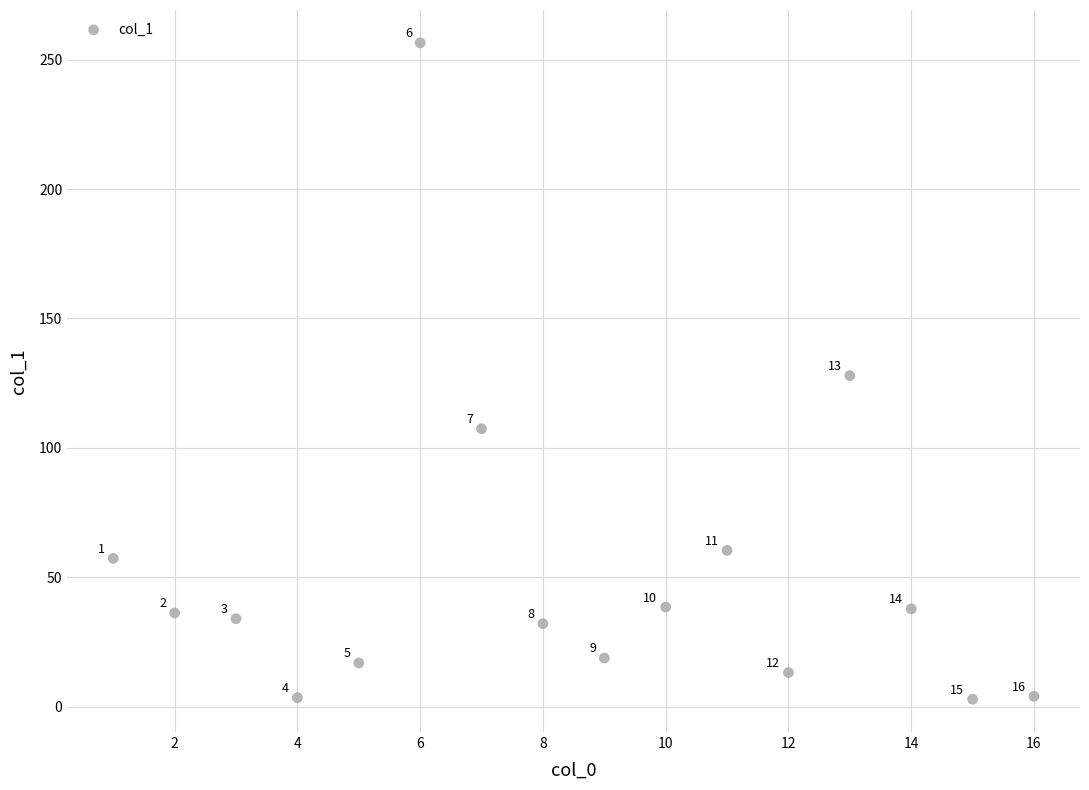

What Y value in the scatter plot is closest to 129?

127.9